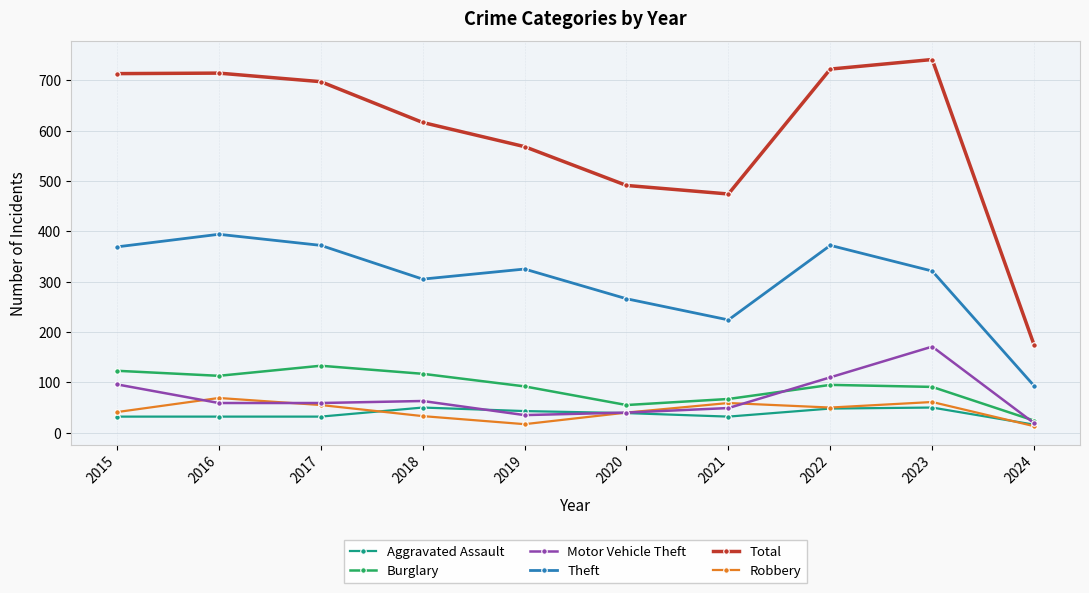

Rank the series at 2023 from lowest to highest value.

Aggravated Assault, Robbery, Burglary, Motor Vehicle Theft, Theft, Total